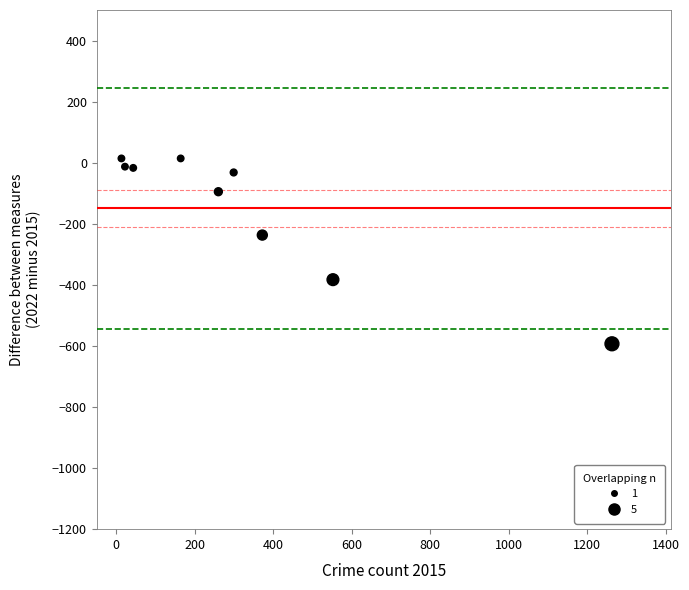

What Y value in the scatter plot is closest to -289?

-237